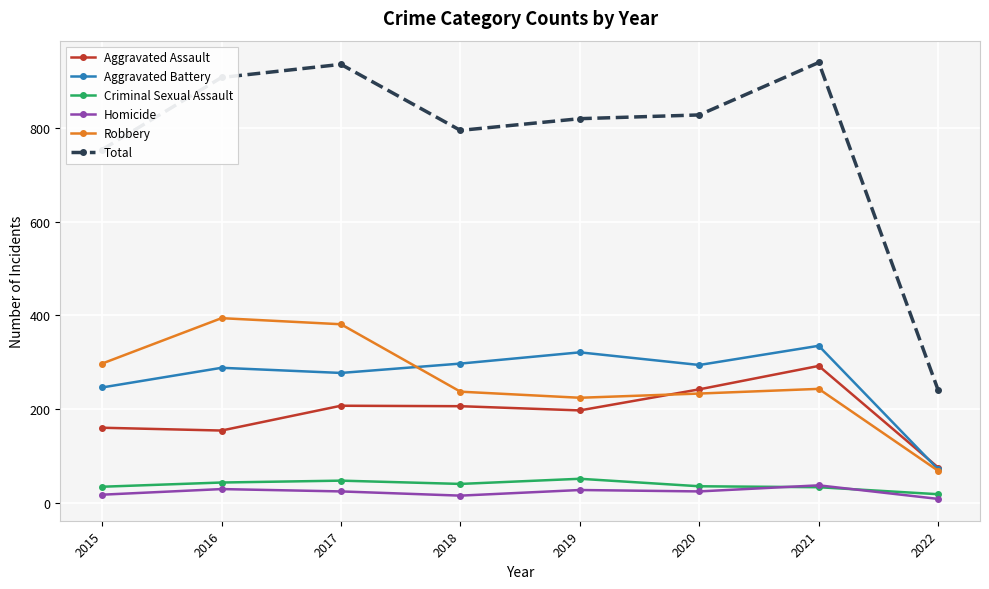

True or false: Homicide and Total intersect in this chart.

False